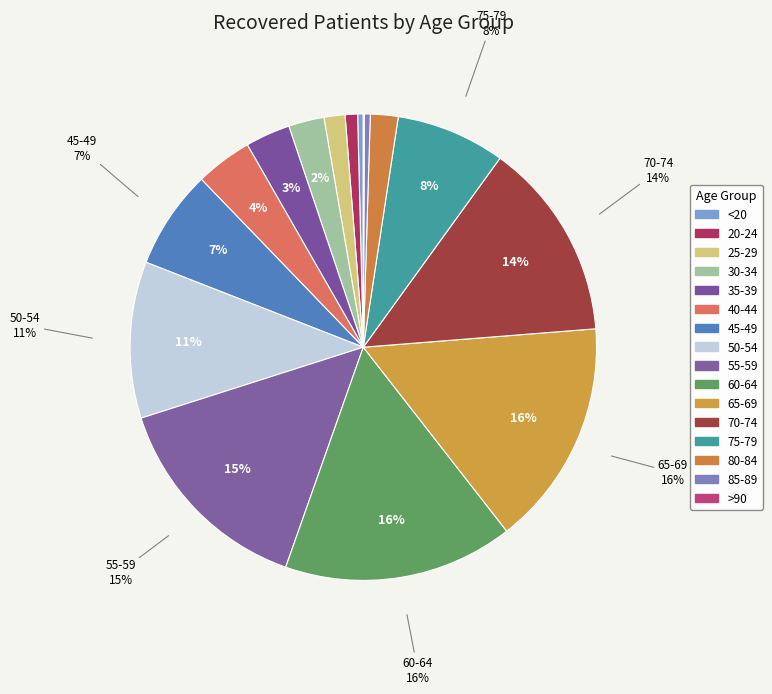

To the nearest percent, what portion does 75-79 represent?

8%